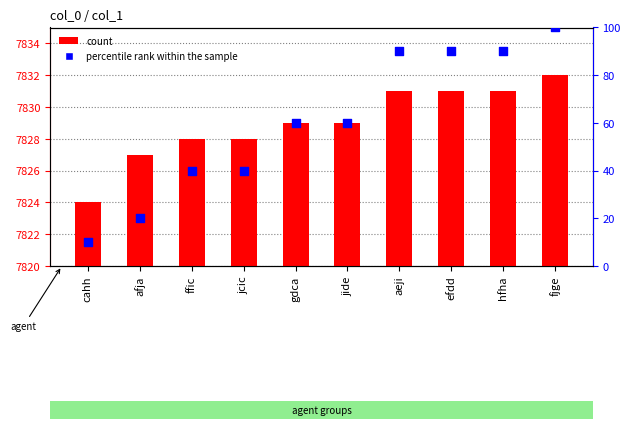

Which series has the widest spread of Y values?

percentile rank within the sample